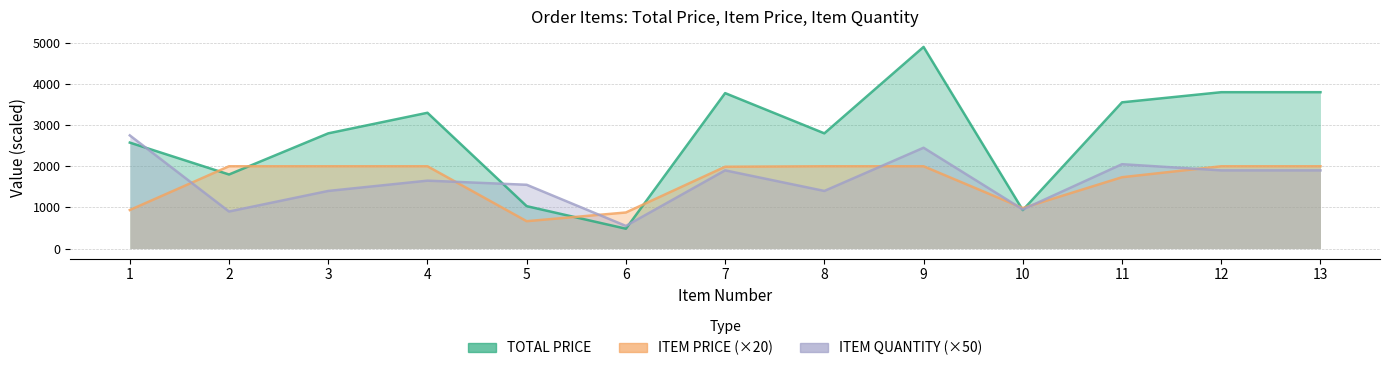

What is the approximate value of ITEM QUANTITY at 3?

1400.0